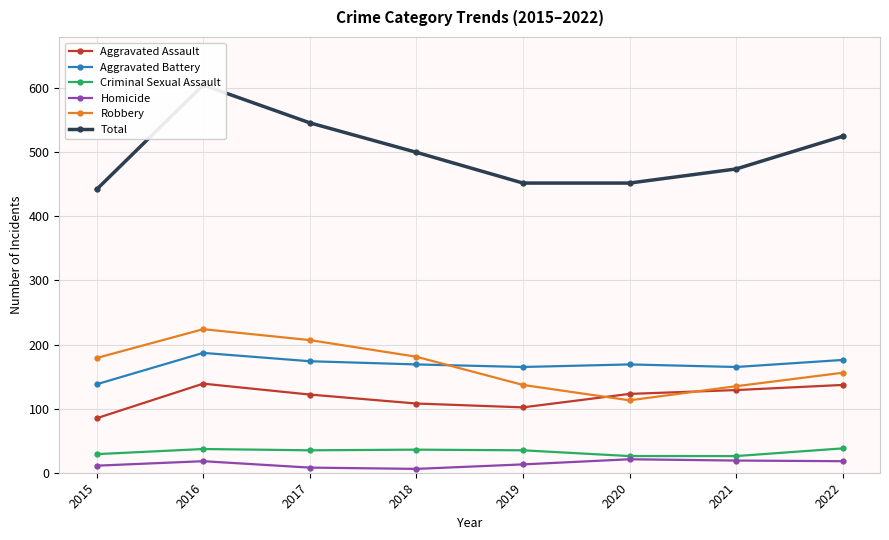

Reading right to left, transcribe all the data shown in this chart.

Aggravated Assault: 2022=137	2021=129	2020=123	2019=102	2018=108	2017=122	2016=139	2015=85
Aggravated Battery: 2022=176	2021=165	2020=169	2019=165	2018=169	2017=174	2016=187	2015=138
Criminal Sexual Assault: 2022=38	2021=26	2020=26	2019=35	2018=36	2017=35	2016=37	2015=29
Homicide: 2022=18	2021=19	2020=21	2019=13	2018=6	2017=8	2016=18	2015=11
Robbery: 2022=156	2021=135	2020=113	2019=137	2018=181	2017=207	2016=224	2015=179
Total: 2022=525	2021=474	2020=452	2019=452	2018=500	2017=546	2016=605	2015=442